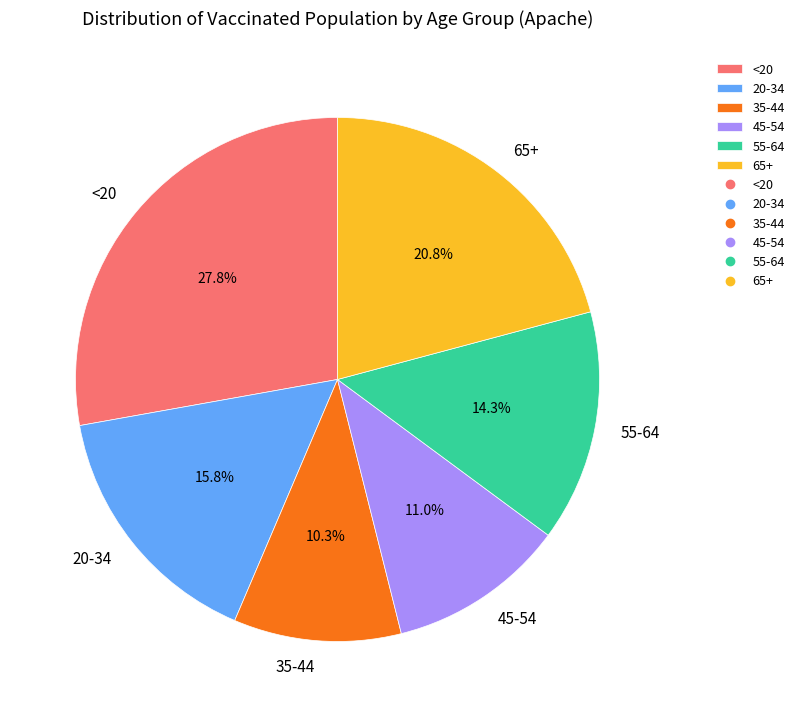

The 55-64 slice represents 8% of the pie. True or false?

False